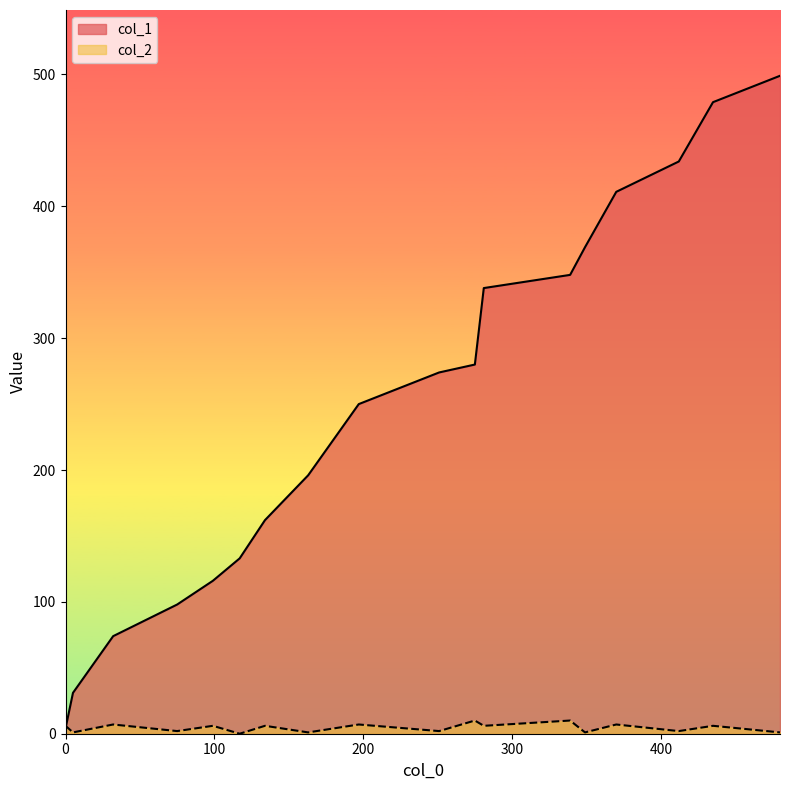

What is the difference between the col_2 values at 197 and 275?

3